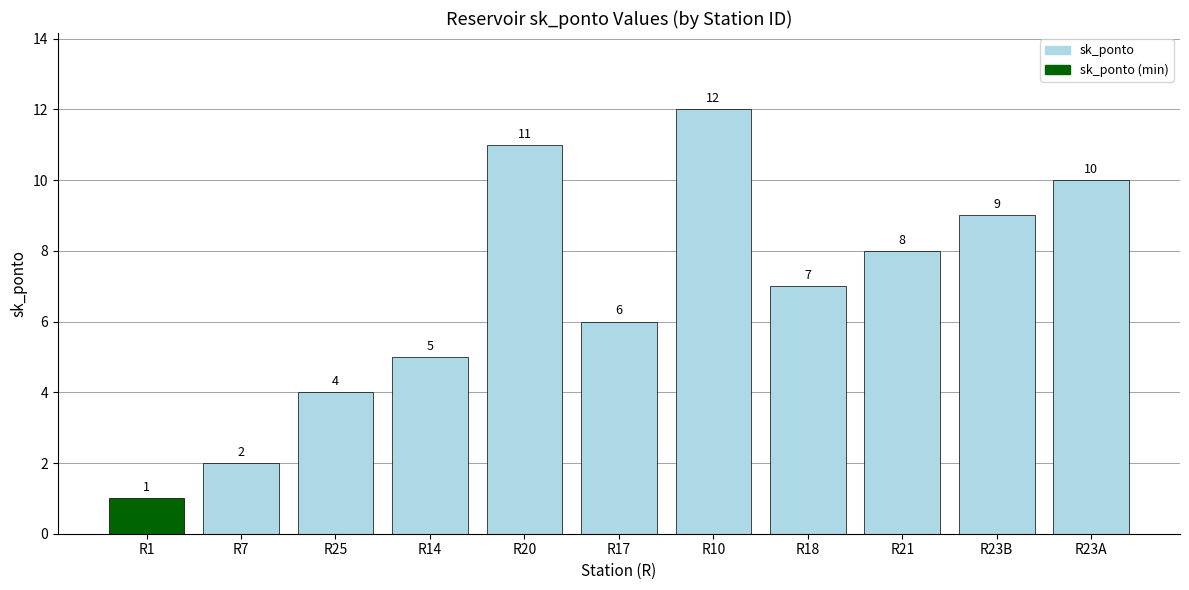

Reading right to left, list all the values displayed in this chart.

10	9	8	7	12	6	11	5	4	2	1